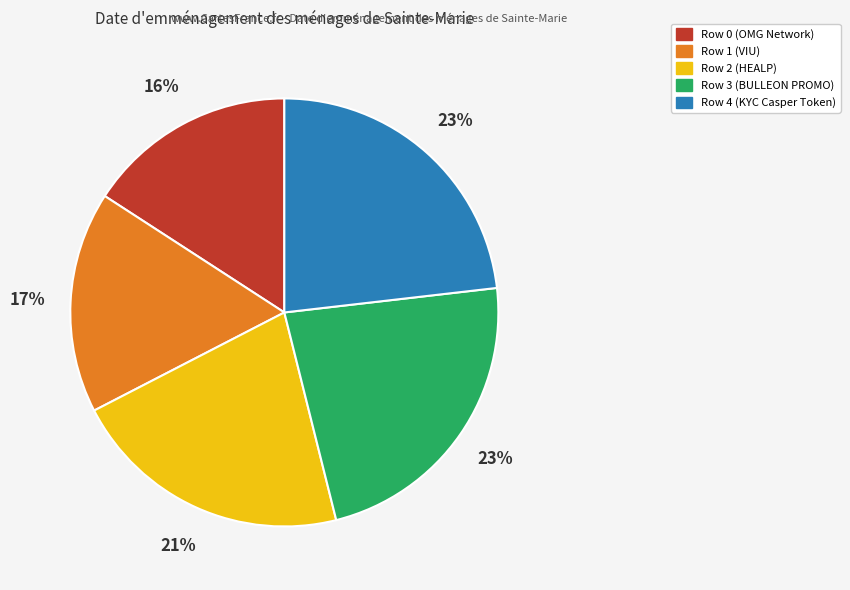

Combined, do Row 1 (VIU) and Row 3 (BULLEON PROMO) account for over 50%?

No